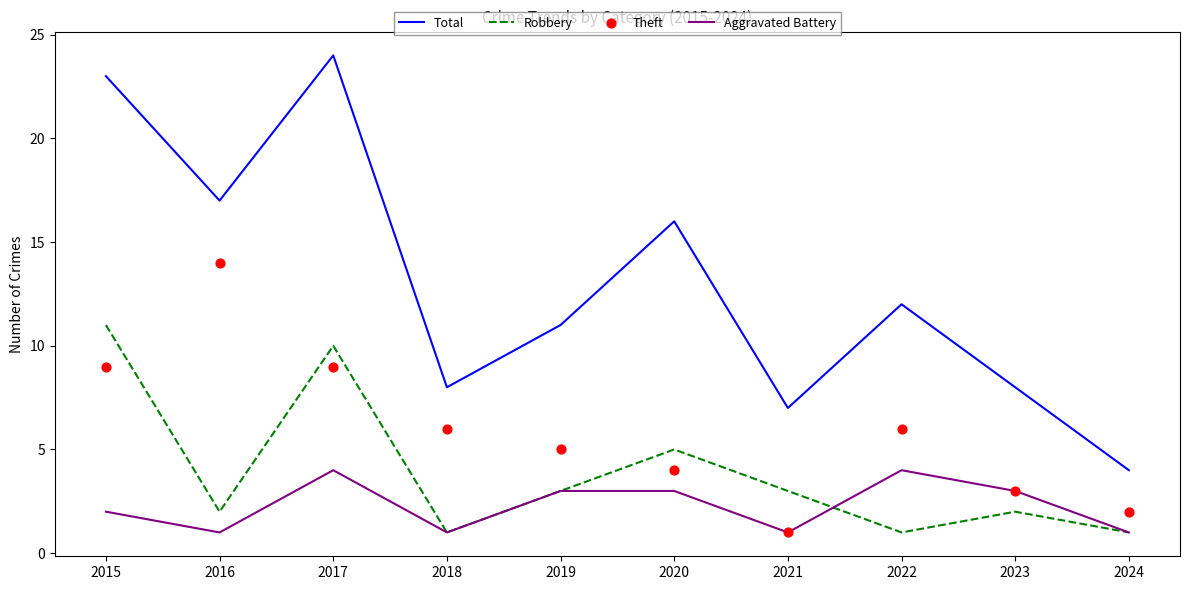

Which series reaches the minimum Y coordinate?

Robbery